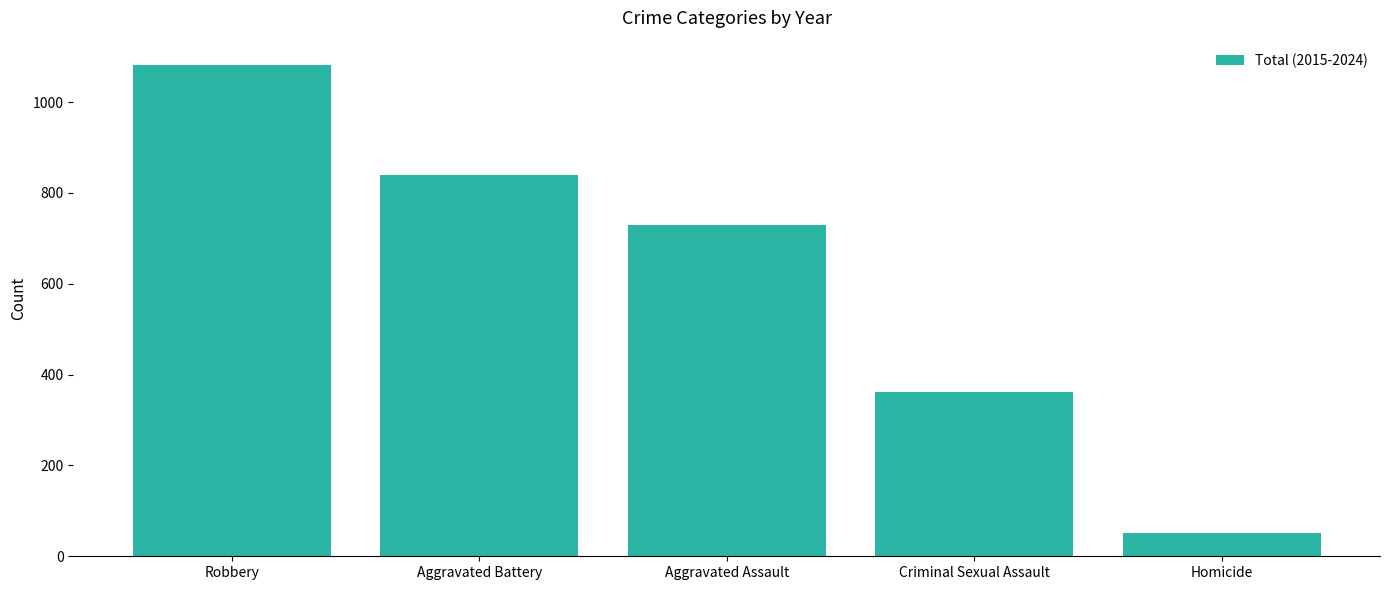

What is the difference between the maximum and minimum values?

1030